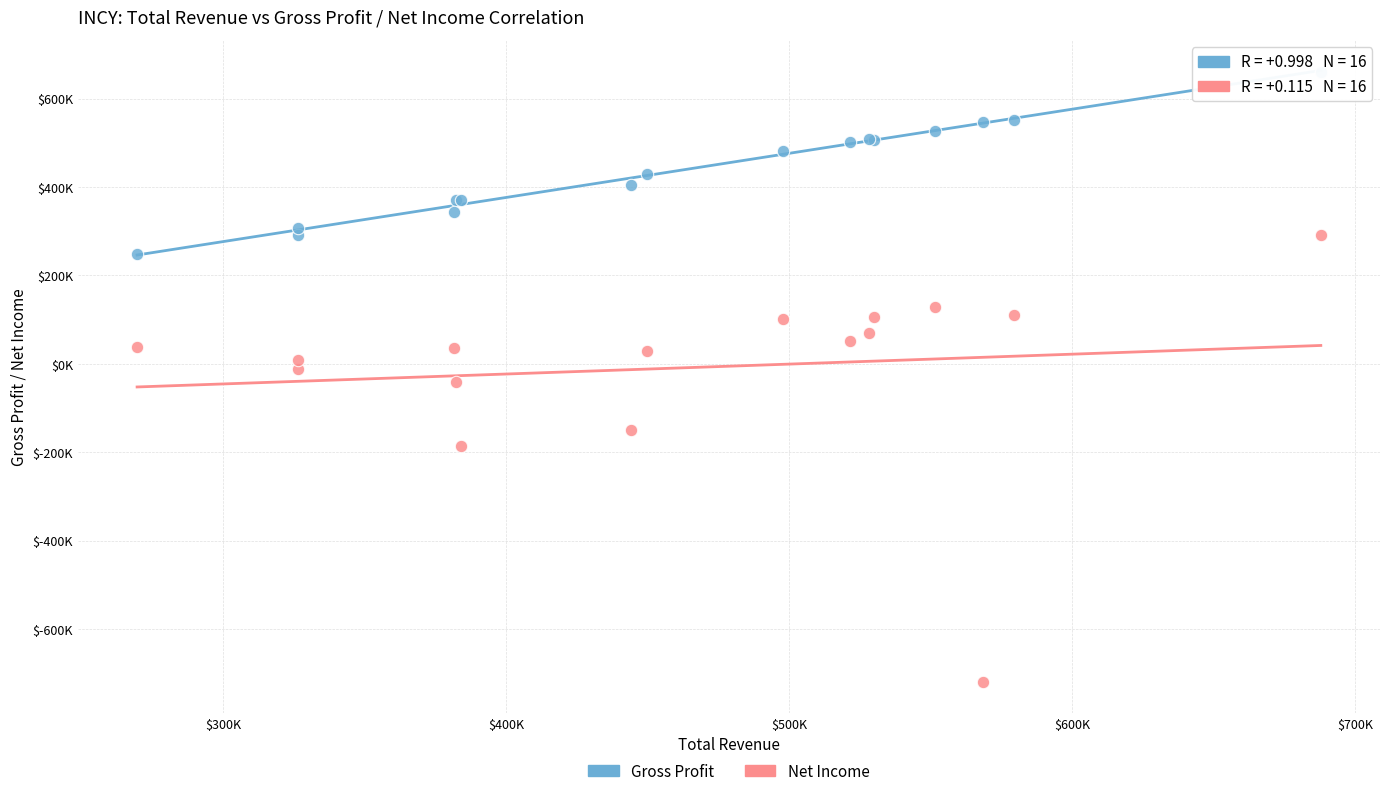

What are all the series names shown in the legend?

Gross Profit, Net Income